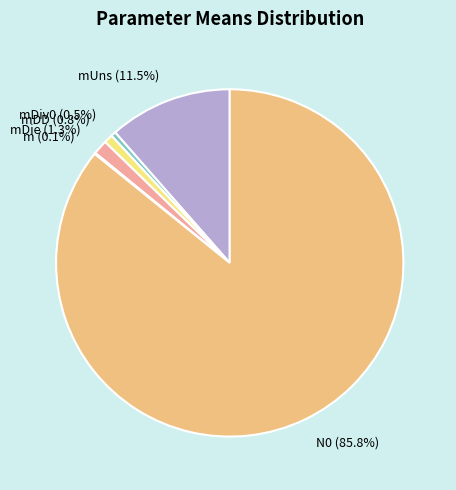

Does N0 account for over 50% of the chart?

Yes